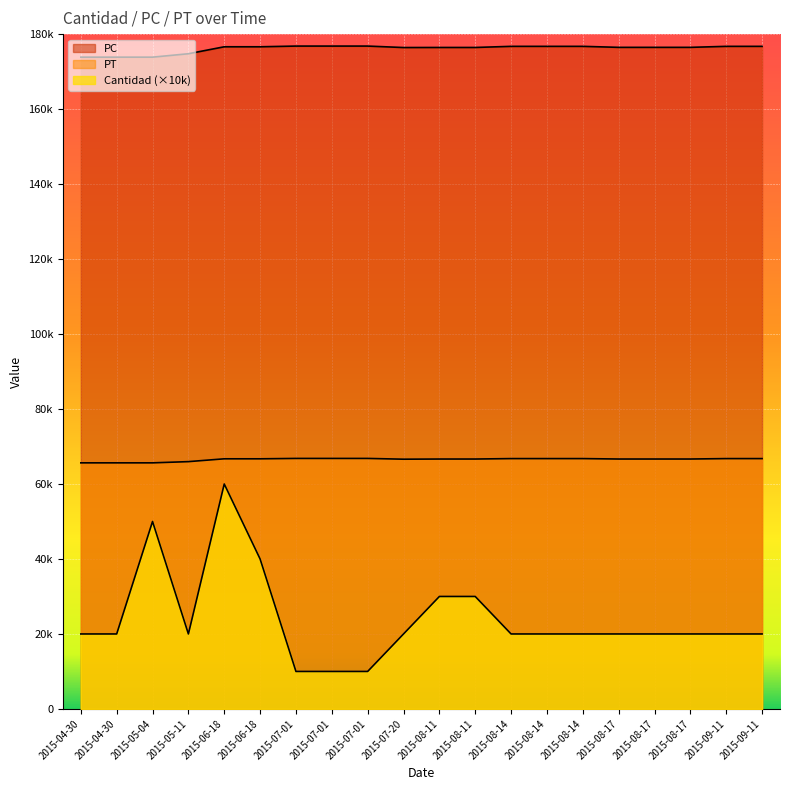

Rank the series at 2015-04-30 from lowest to highest value.

Cantidad, PT, PC